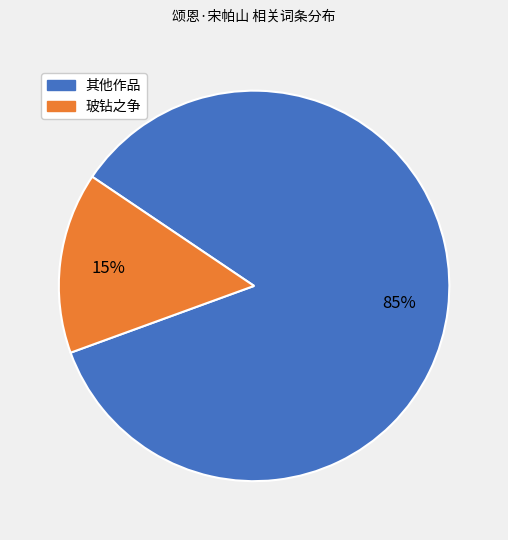

Does any single category account for the majority?

Yes